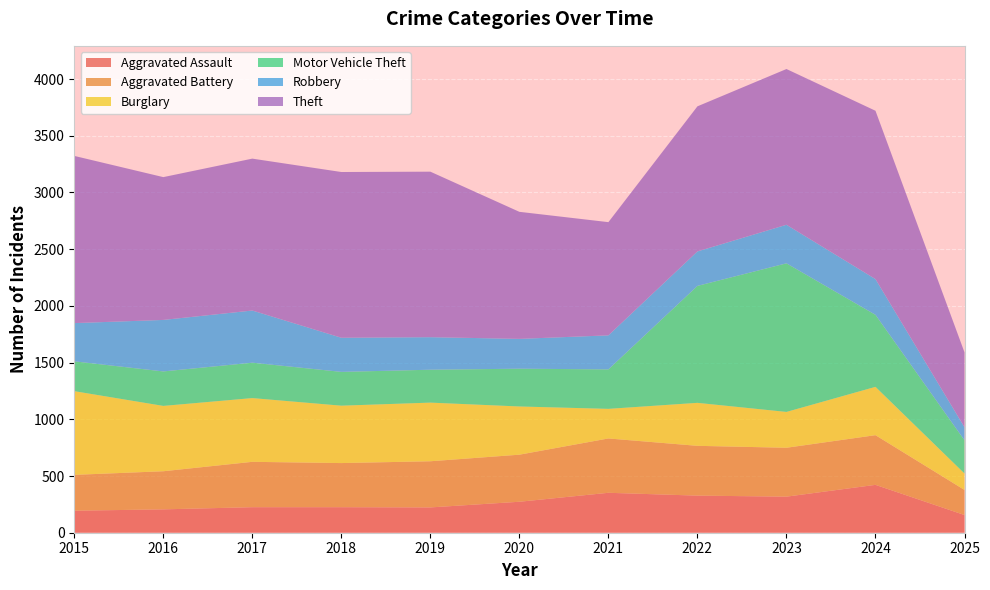

Reading right to left, list all the values displayed in this chart.

Aggravated Assault: 156	422	318	327	352	273	223	225	225	206	194
Aggravated Battery: 221	438	431	439	479	415	407	389	400	336	316
Burglary: 145	426	316	379	261	425	517	506	562	576	738
Motor Vehicle Theft: 293	635	1310	1031	348	333	290	298	312	304	263
Robbery: 115	315	340	304	300	263	287	301	460	454	337
Theft: 660	1484	1373	1279	998	1120	1459	1461	1339	1259	1474